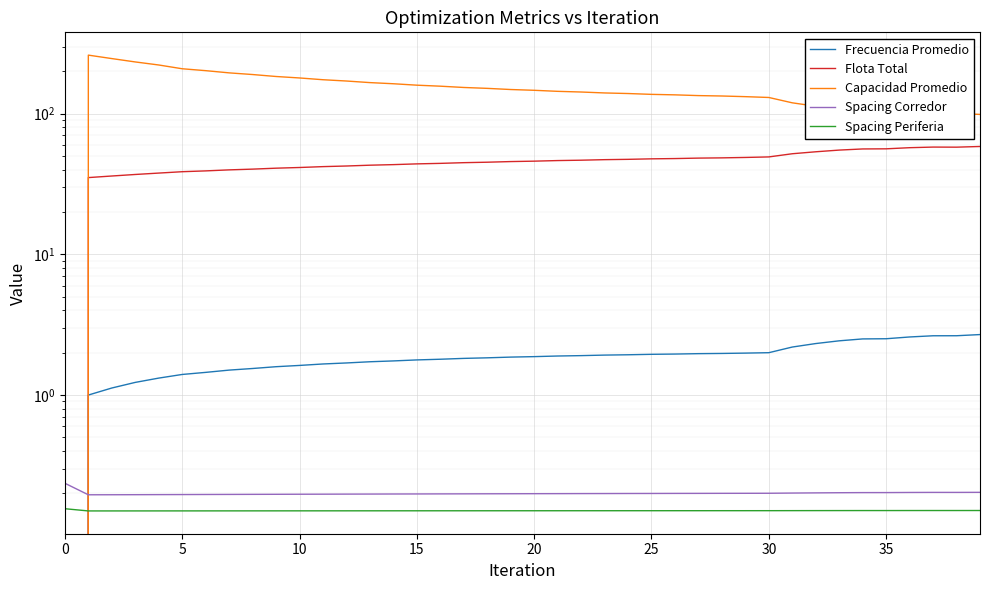

What is the difference between the maximum and minimum values in the Flota Total series?

58.4